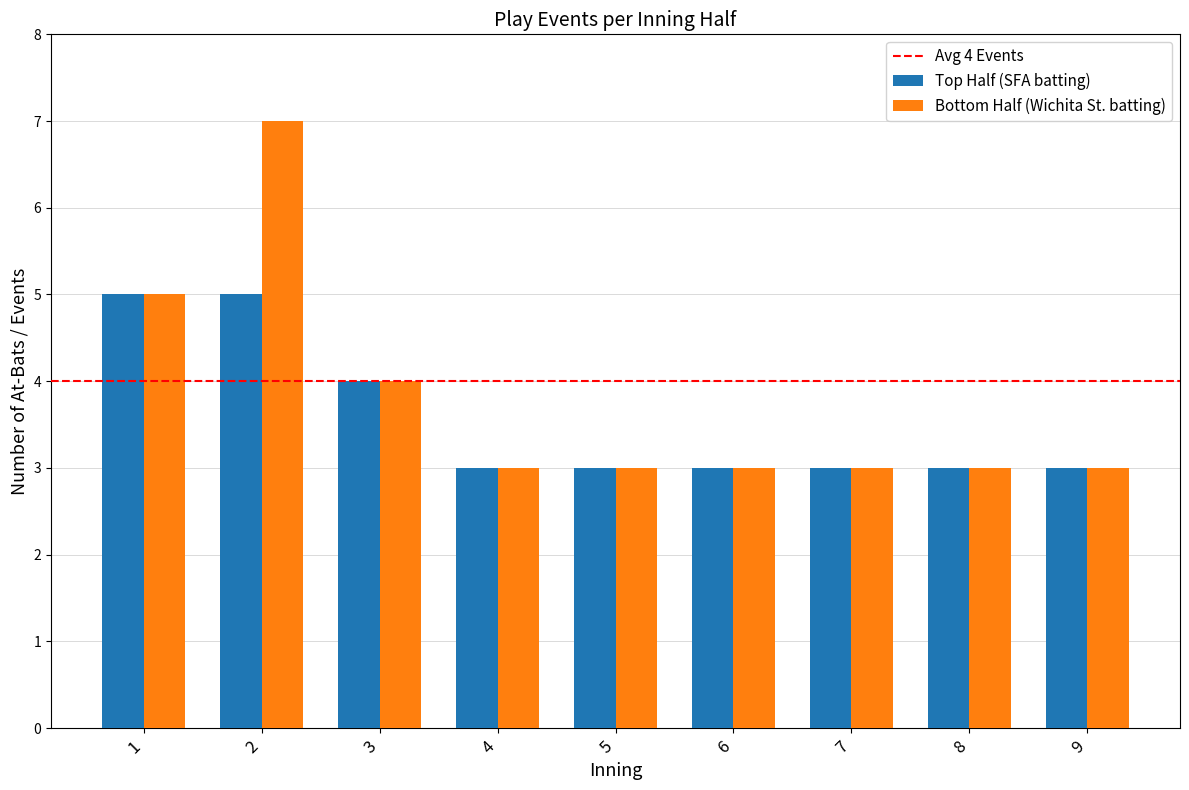

What is the total value across all series at 8?

6